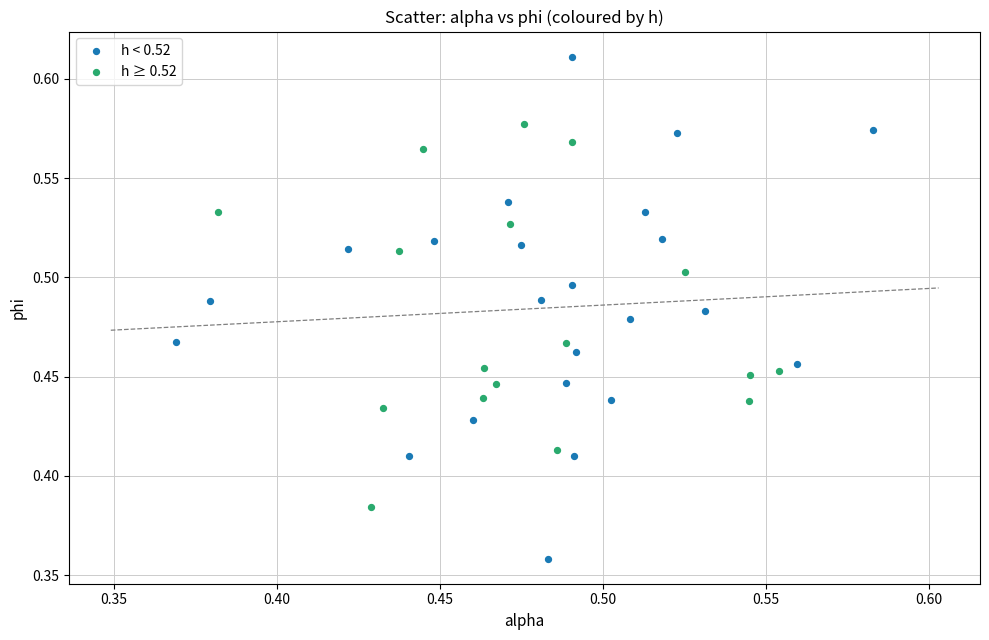

Which series has the largest Y range (max minus min)?

h < 0.52